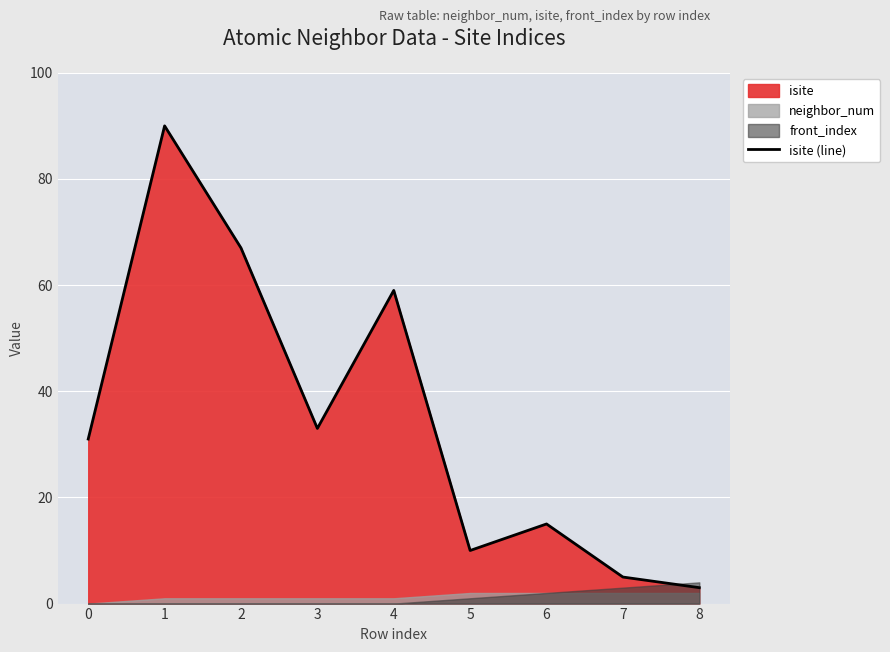

How many points are higher than both their immediate neighbors (excluding endpoints)?

3